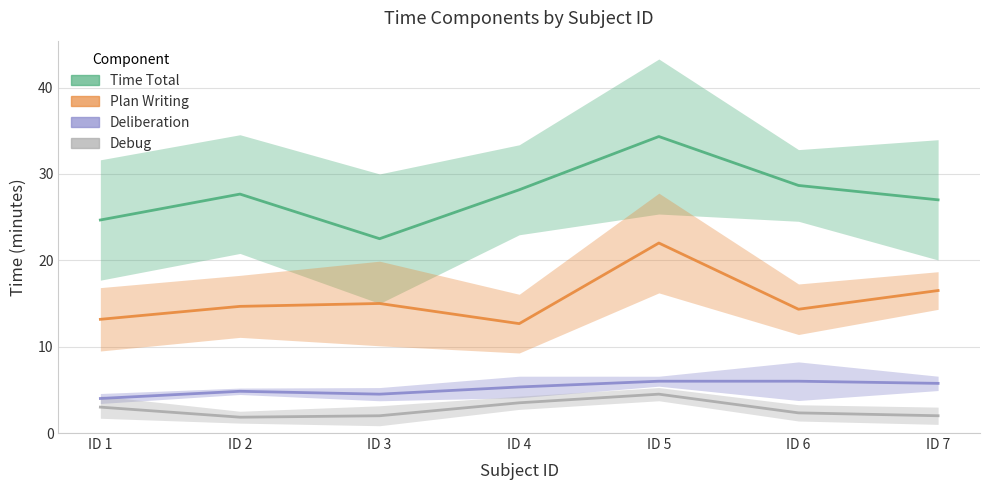

Which label corresponds to the largest value in the chart?

ID 5